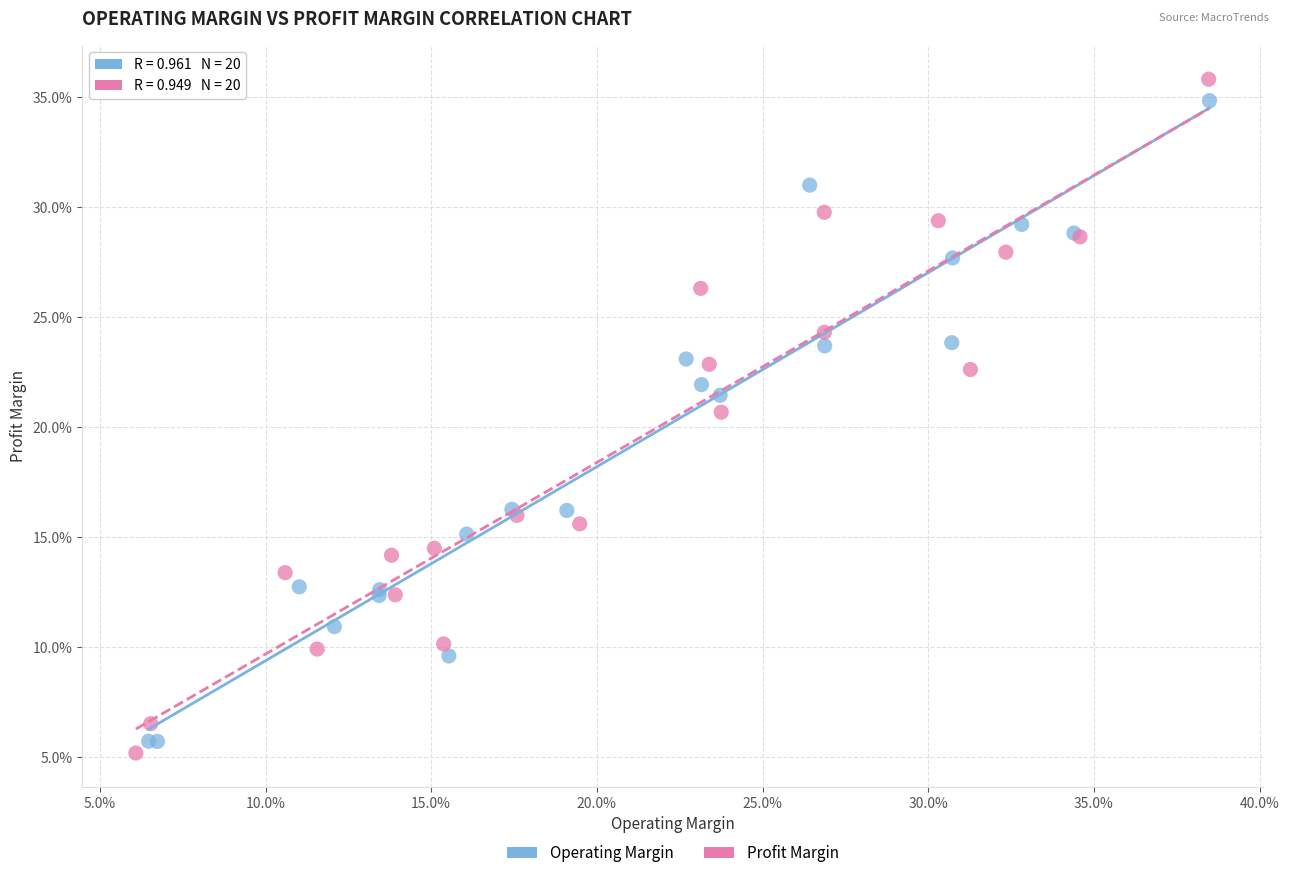

Which series reaches the minimum Y coordinate?

Profit Margin